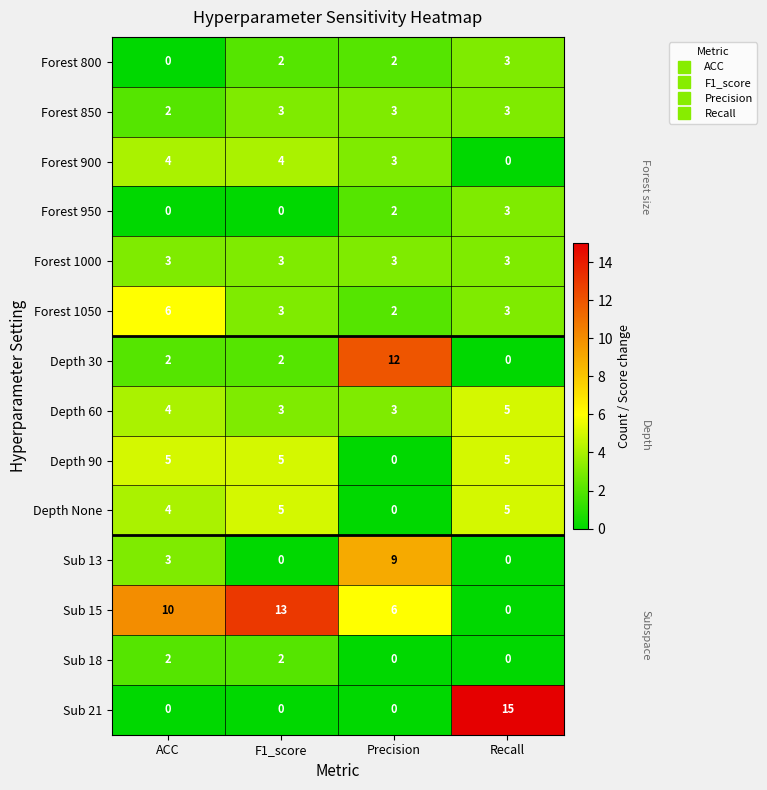

What is the sum of all Forest 1000 values?

12